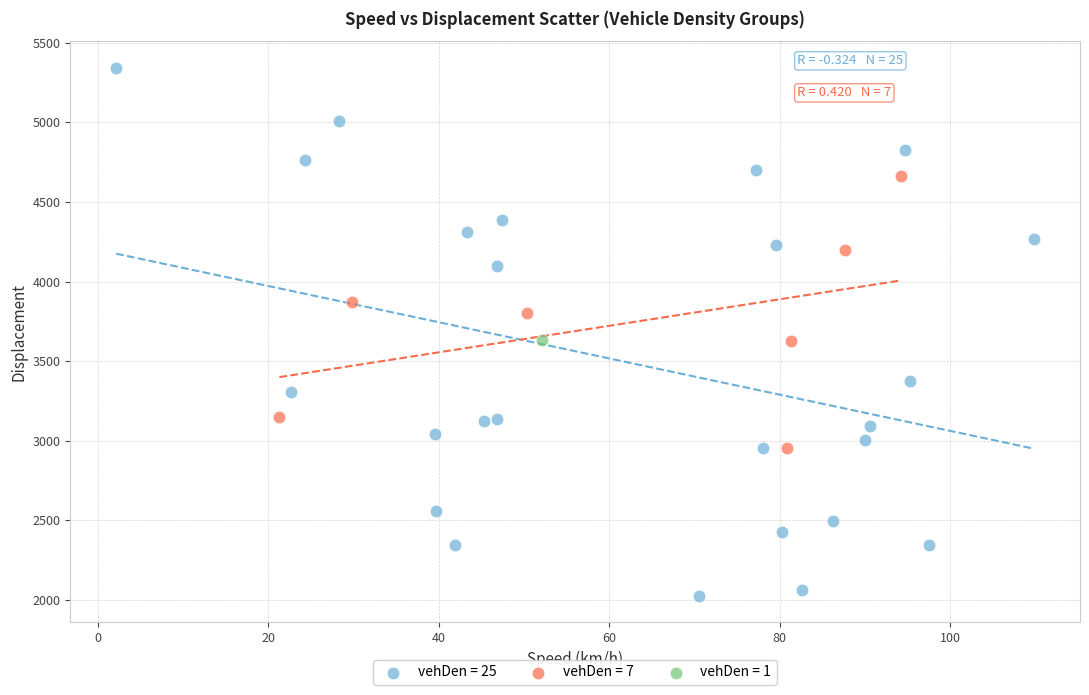

What are all the series names shown in the legend?

vehDen = 25, vehDen = 7, vehDen = 1